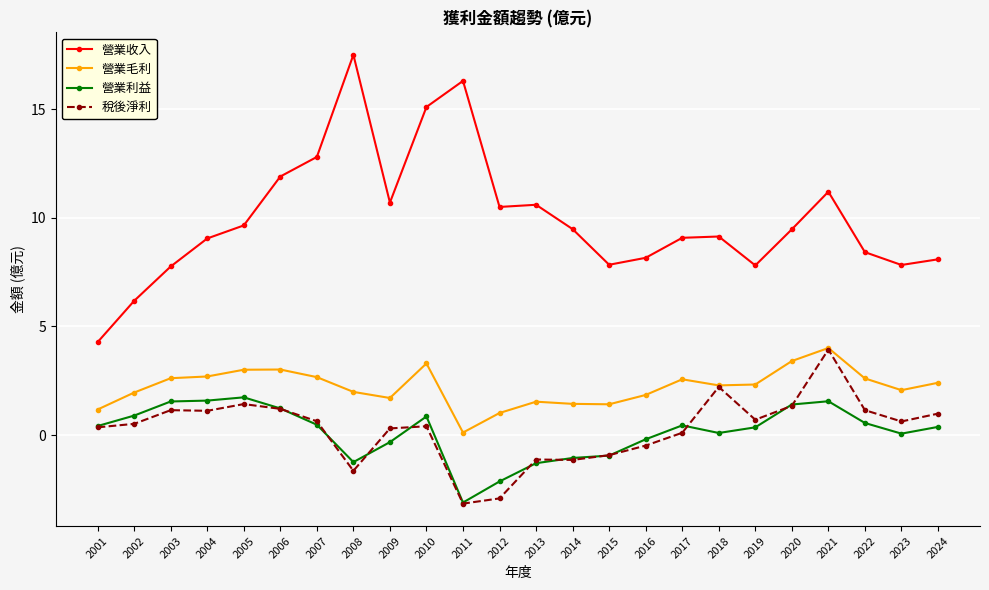

Which category has the lowest value in the 營業利益 series?

2011